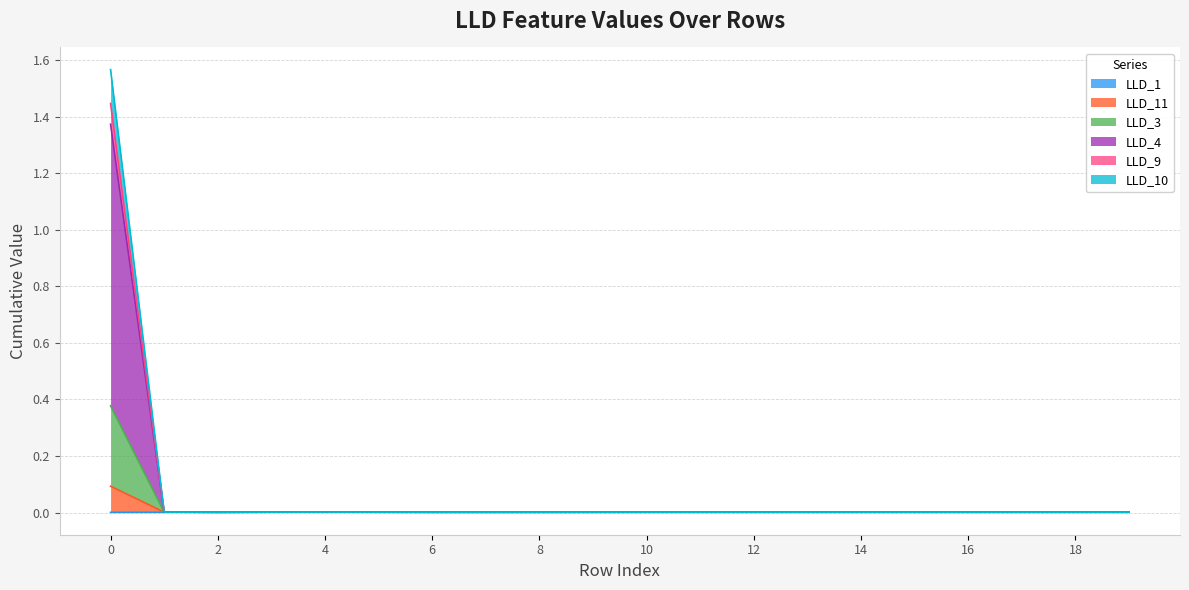

Rank the categories by LLD_1 value from highest to lowest.

4, 5, 15, 16, 14, 17, 18, 13, 19, 12, 6, 11, 10, 7, 9, 8, 3, 2, 1, 0